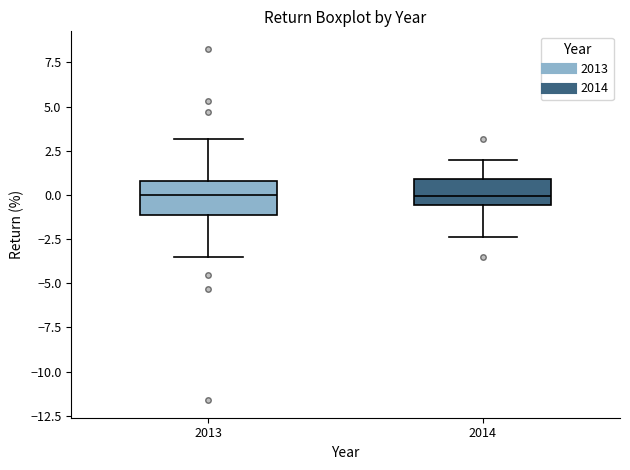

Reading left to right, read every box against the y-axis: the position of its median line, the range the box covers, and the ends of its whiskers. The values are not printed on the chart, so give them approximately, as read against the axis.

2013: median 0.0, box -1.0 to 1.0, whiskers -3.5 to 3.0
2014: median 0.0, box -0.5 to 1.0, whiskers -2.5 to 2.0